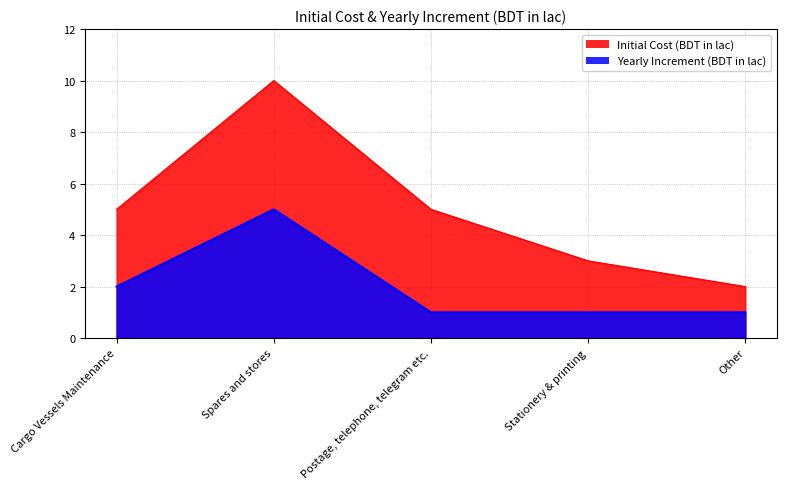

List the labels in order of Yearly Increment (BDT in lac) value, largest first.

Spares and stores, Cargo Vessels Maintenance, Postage, telephone, telegram etc., Stationery & printing, Other